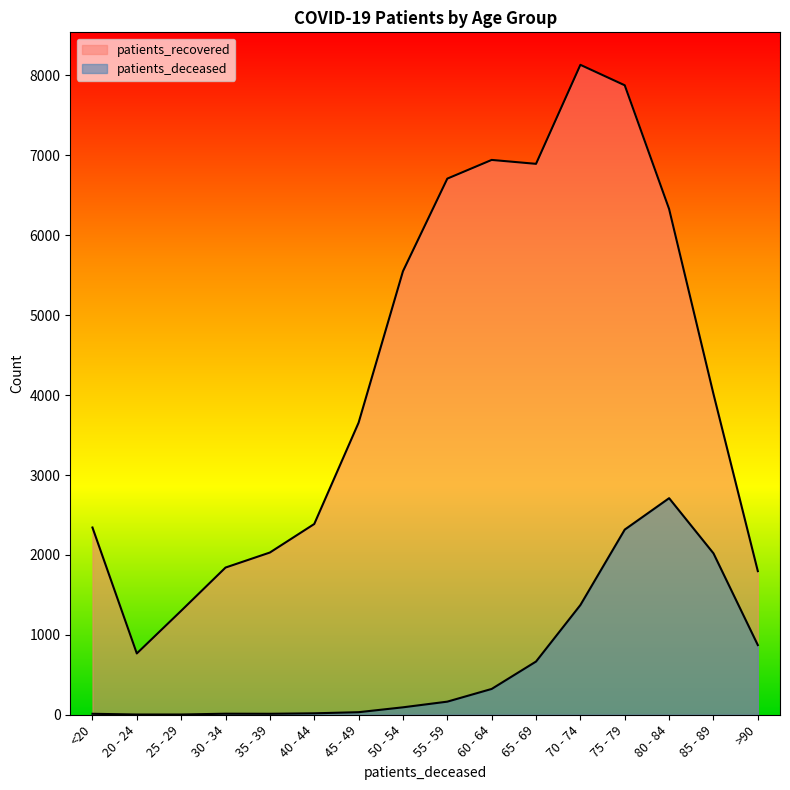

True or false: patients_deceased and patients_recovered intersect in this chart.

False